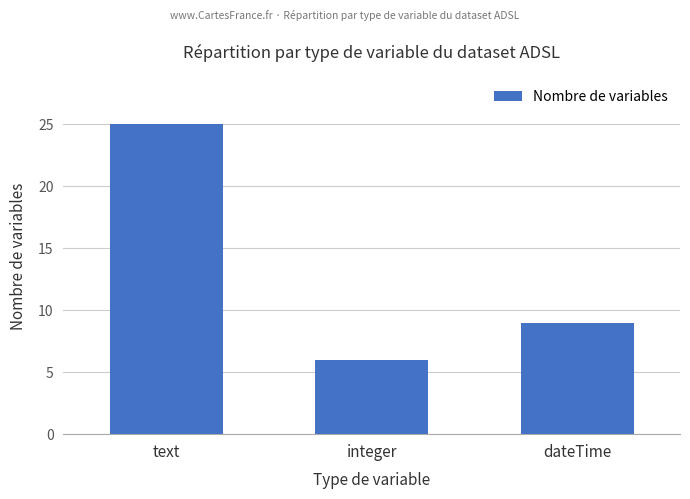

Reading left to right, what are all the values shown in this chart?

25	6	9